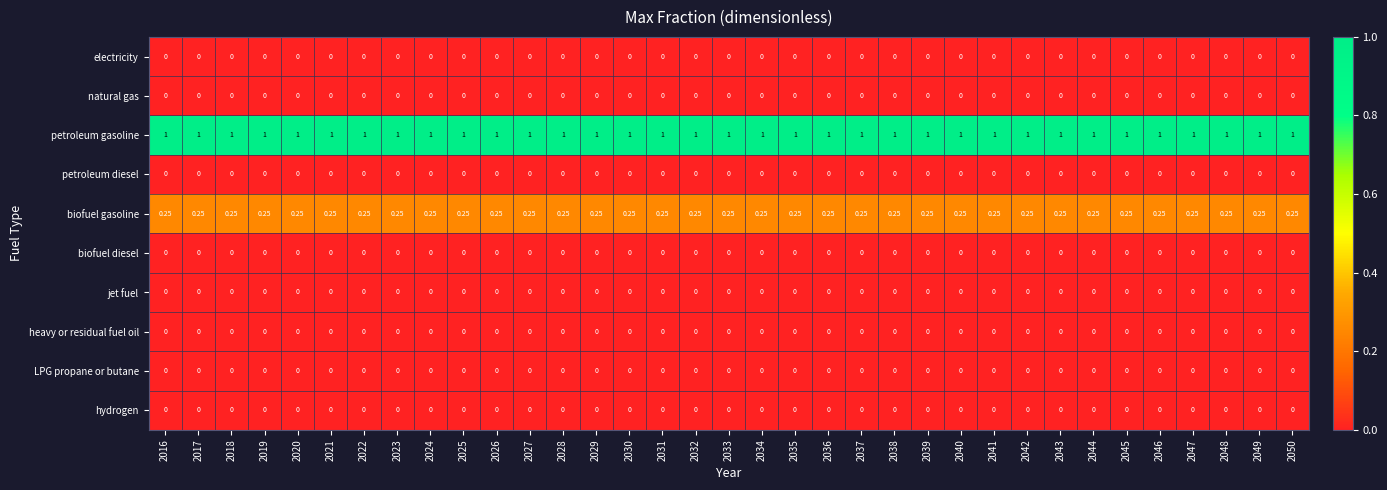

Which series has the largest total across all categories?

petroleum gasoline